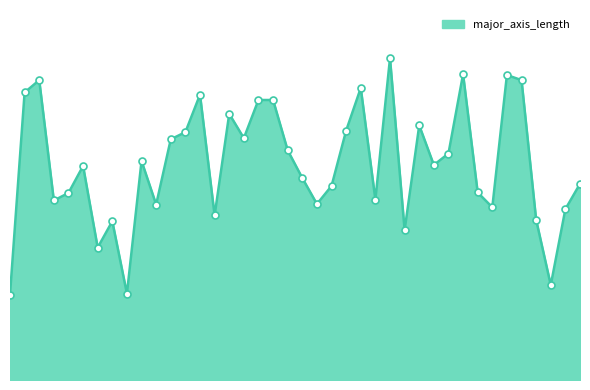

How many lines are shown in the chart?

1